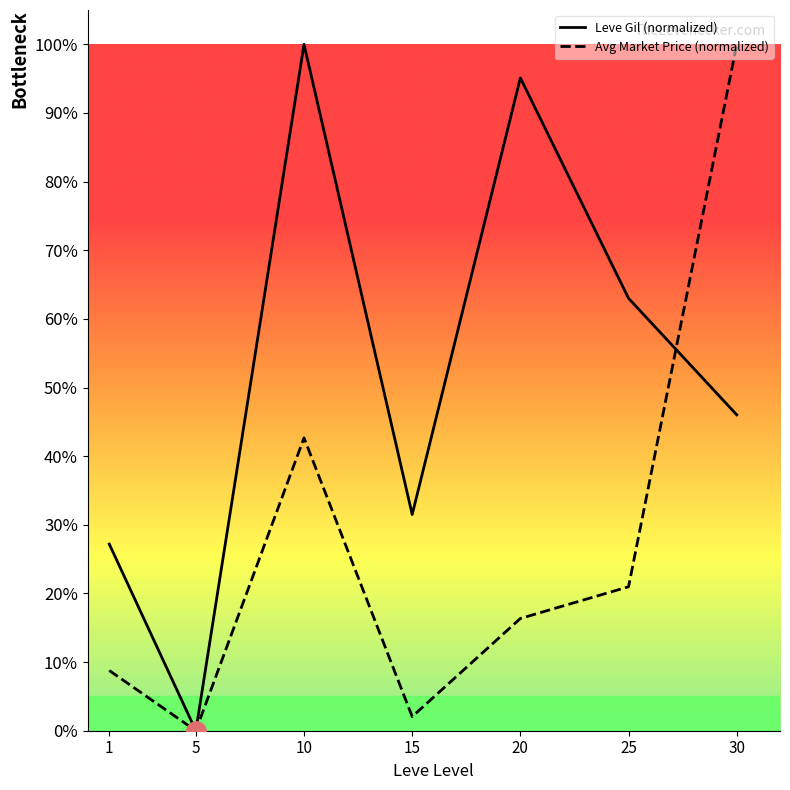

Between 20 and 30, which series saw the biggest shift?

Avg Market Price (normalized)